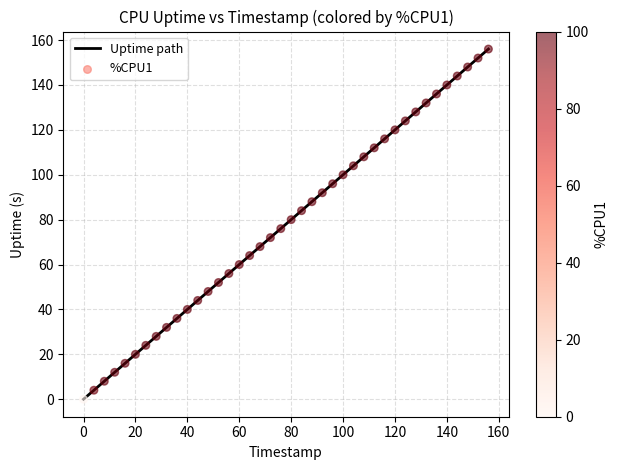

What is the greatest value displayed?

156